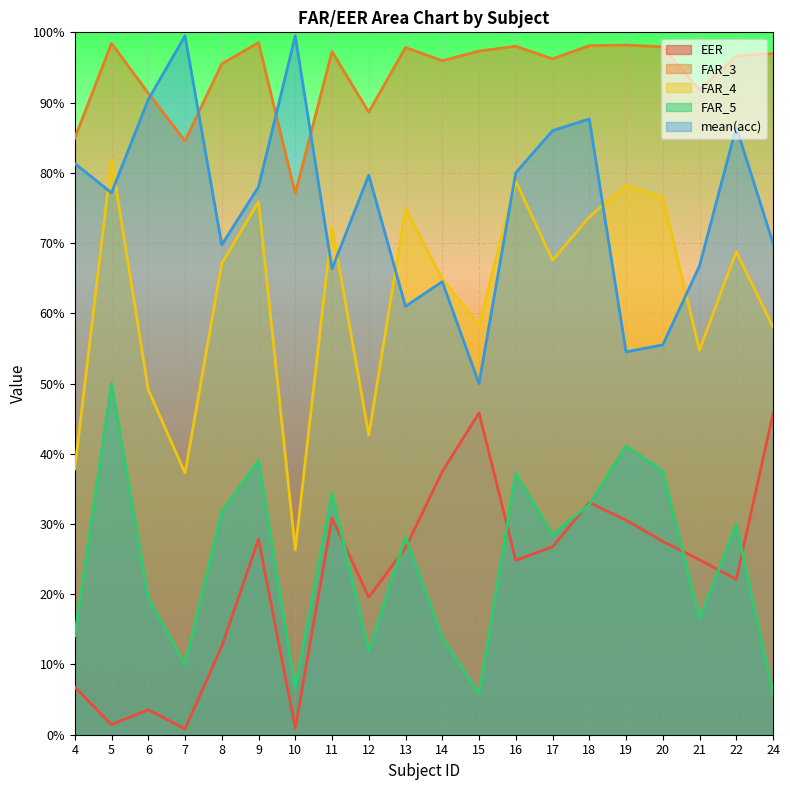

True or false: EER has more than 2 points higher than both neighbors.

True